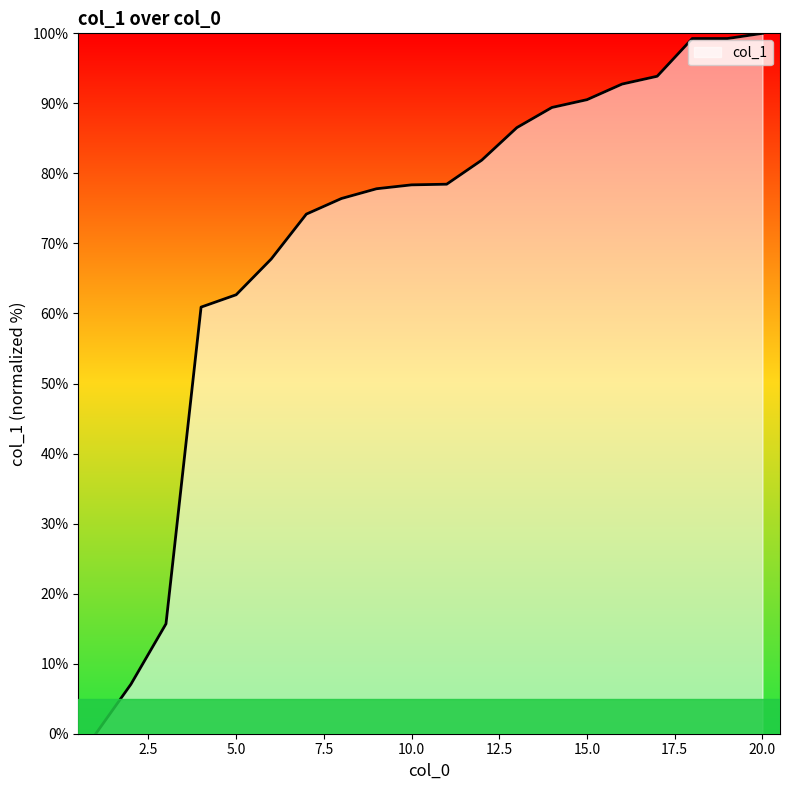

What is the greatest value displayed?

100.0